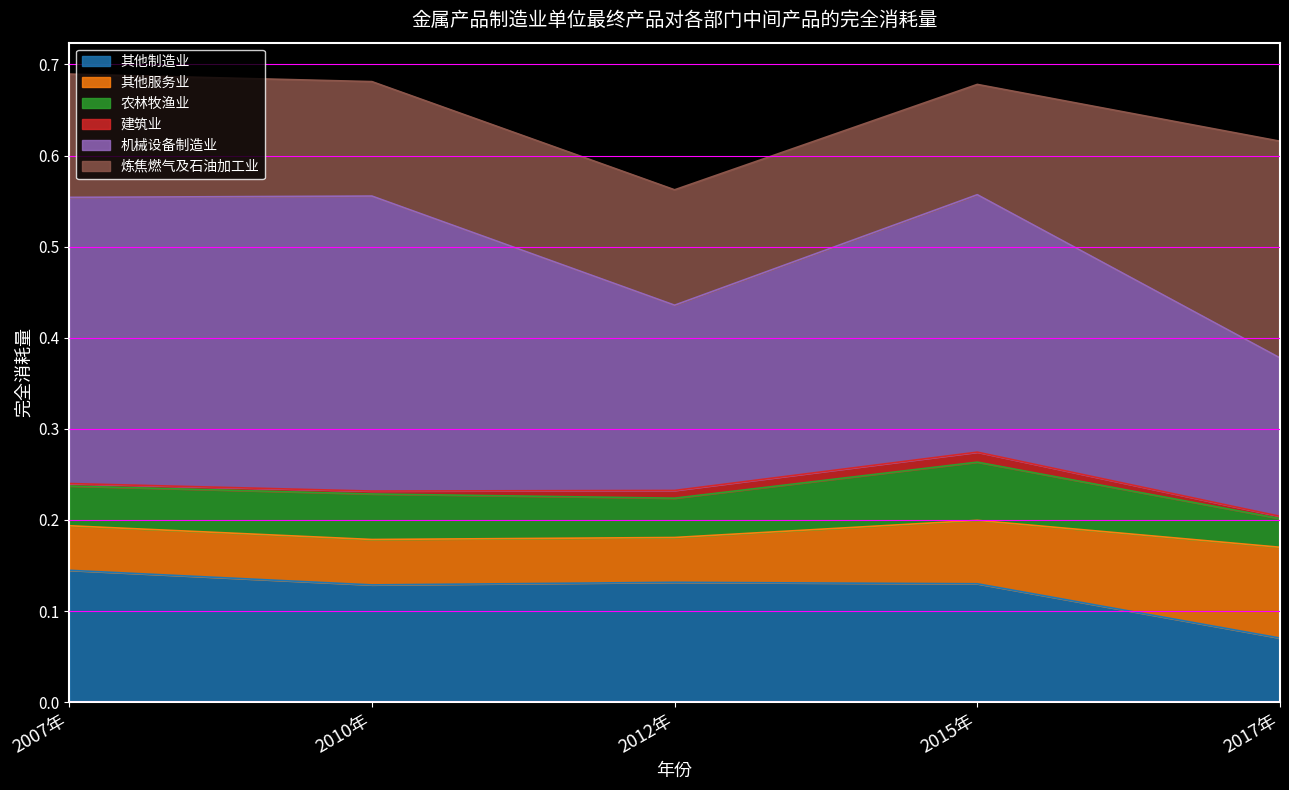

What are all the series names shown in the legend?

其他制造业, 其他服务业, 农林牧渔业, 建筑业, 机械设备制造业, 炼焦燃气及石油加工业